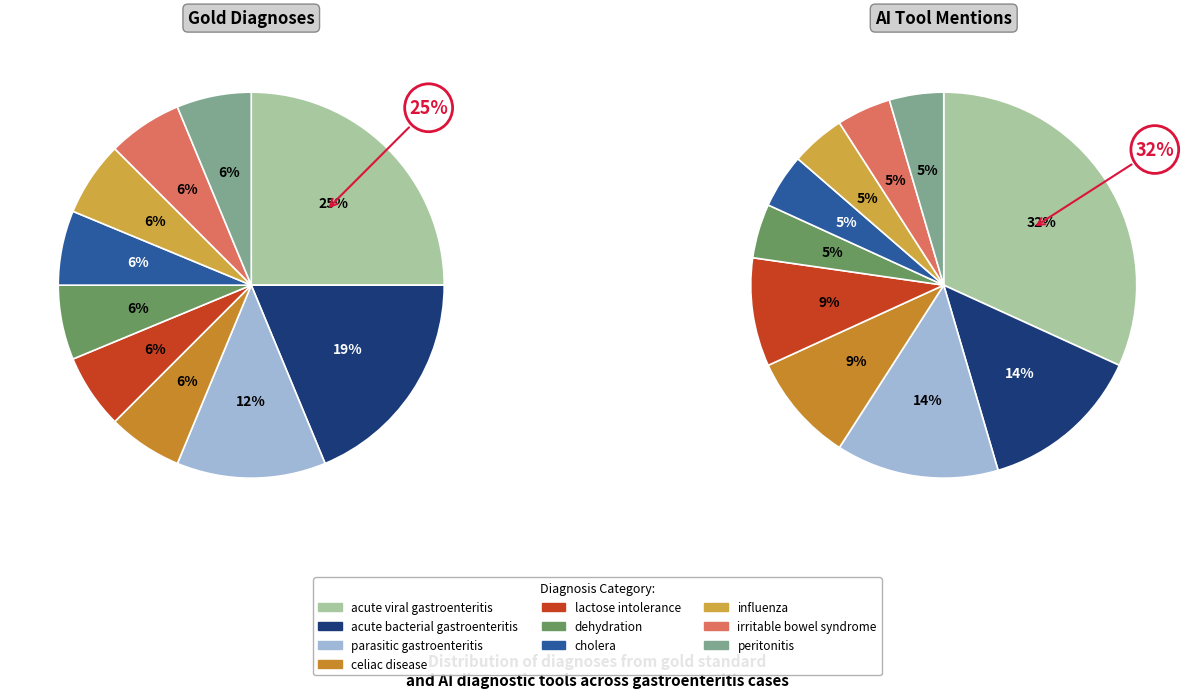

Which slice is the smallest?

peritonitis